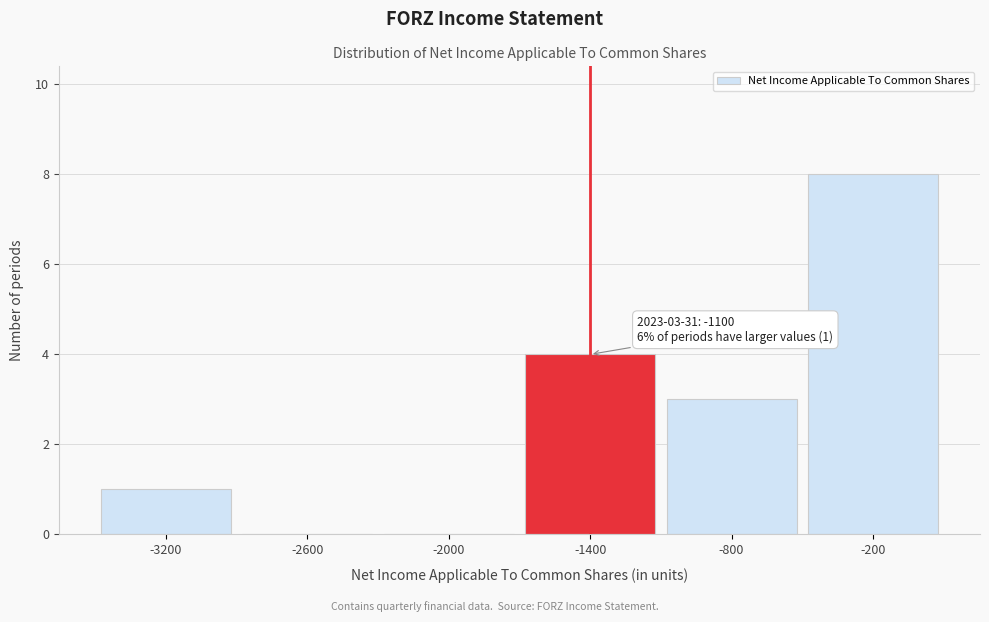

Reading left to right, transcribe all the data shown in this chart.

-3200=1	-2600=0	-2000=0	-1400=4	-800=3	-200=8